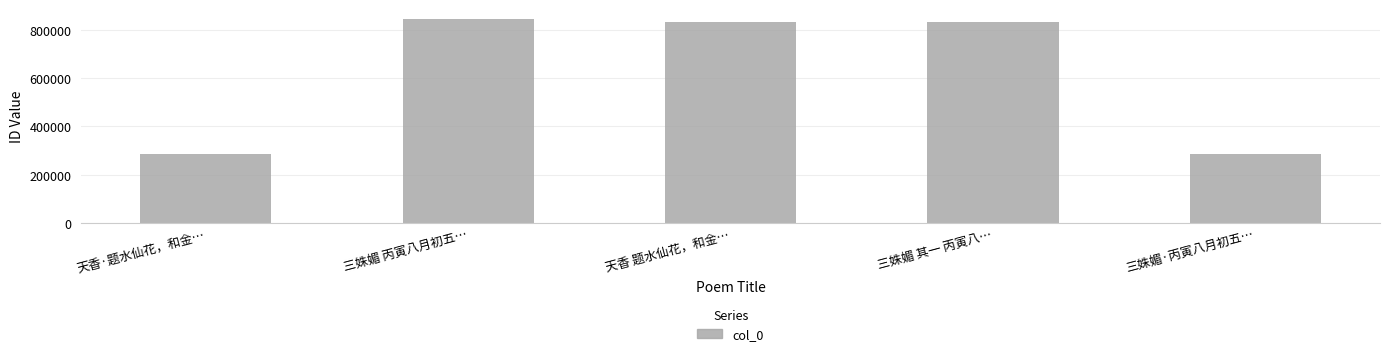

Which has a higher value, 天香·题水仙花，和金… or 三姝媚 其一 丙寅八…?

三姝媚 其一 丙寅八…